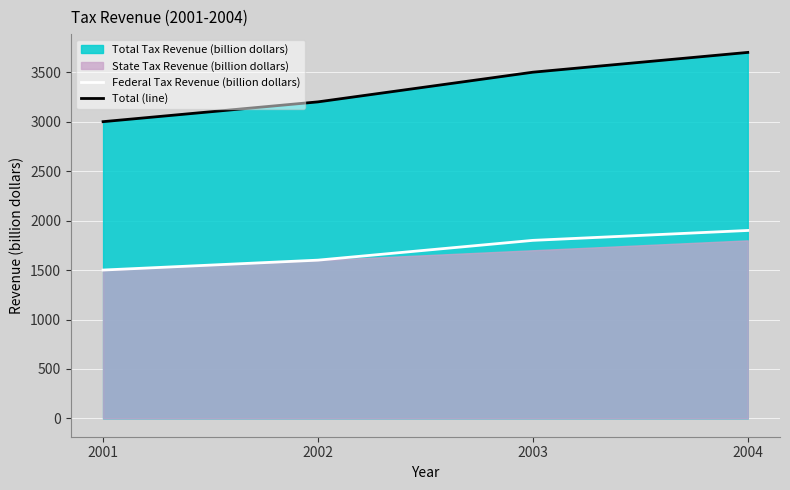

What is the value of the Federal Tax Revenue (billion dollars) point at the 1st from the left?

1500